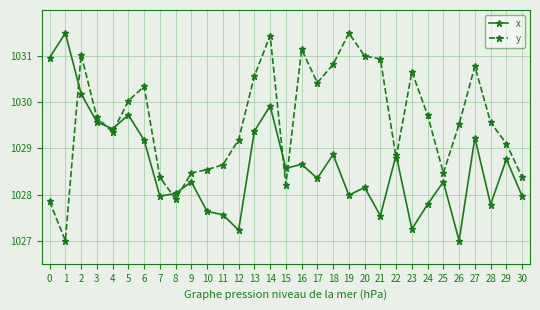

Reading right to left, what are all the values shown in this chart?

x: 1028.0	1028.8	1027.8	1029.2	1027.0	1028.3	1027.8	1027.3	1028.9	1027.5	1028.2	1028.0	1028.9	1028.4	1028.7	1028.6	1029.9	1029.4	1027.2	1027.6	1027.6	1028.3	1028.0	1028.0	1029.2	1029.7	1029.4	1029.6	1030.2	1031.5	1031.0
y: 1028.4	1029.1	1029.6	1030.8	1029.5	1028.5	1029.7	1030.7	1028.8	1030.9	1031.0	1031.5	1030.8	1030.4	1031.1	1028.2	1031.4	1030.6	1029.2	1028.6	1028.5	1028.5	1027.9	1028.4	1030.3	1030.0	1029.4	1029.7	1031.0	1027.0	1027.9